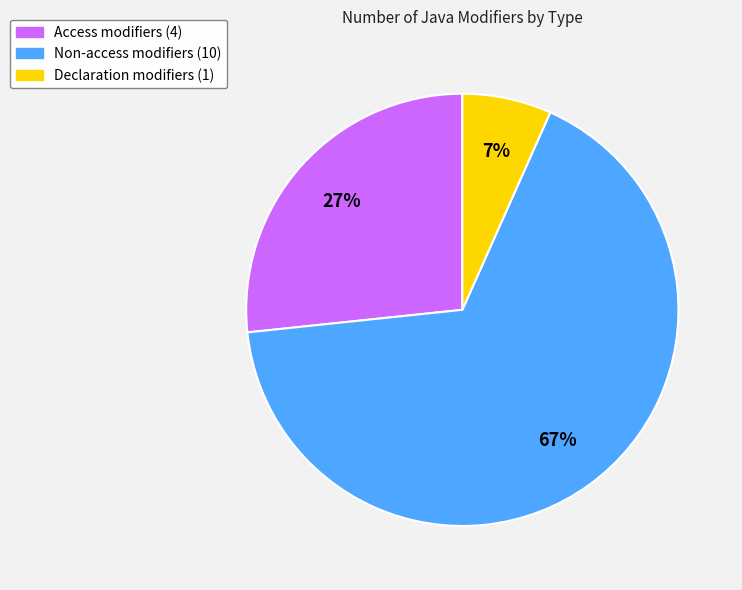

To the nearest percent, what is the difference between the Access and Declaration slice percentages?

20%